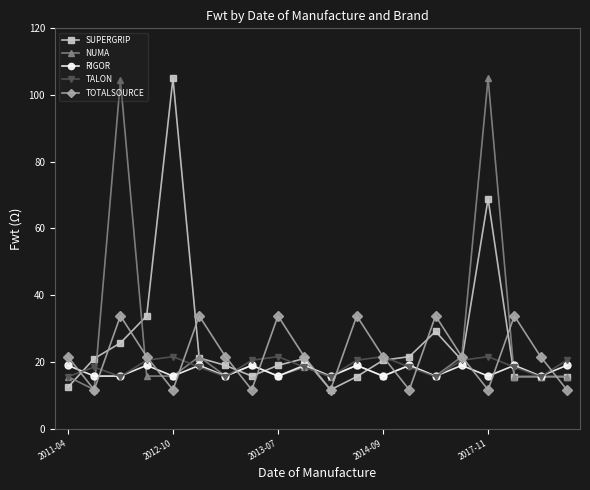

What is the lowest value of the RIGOR series?

15.8